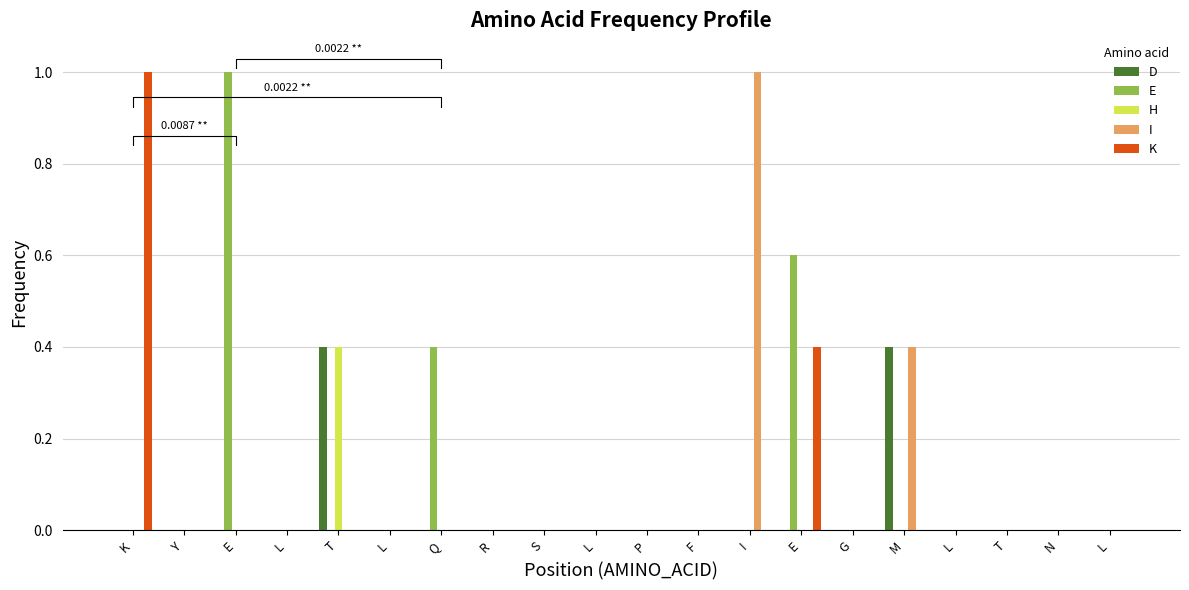

Which category has the lowest value across all series?

K